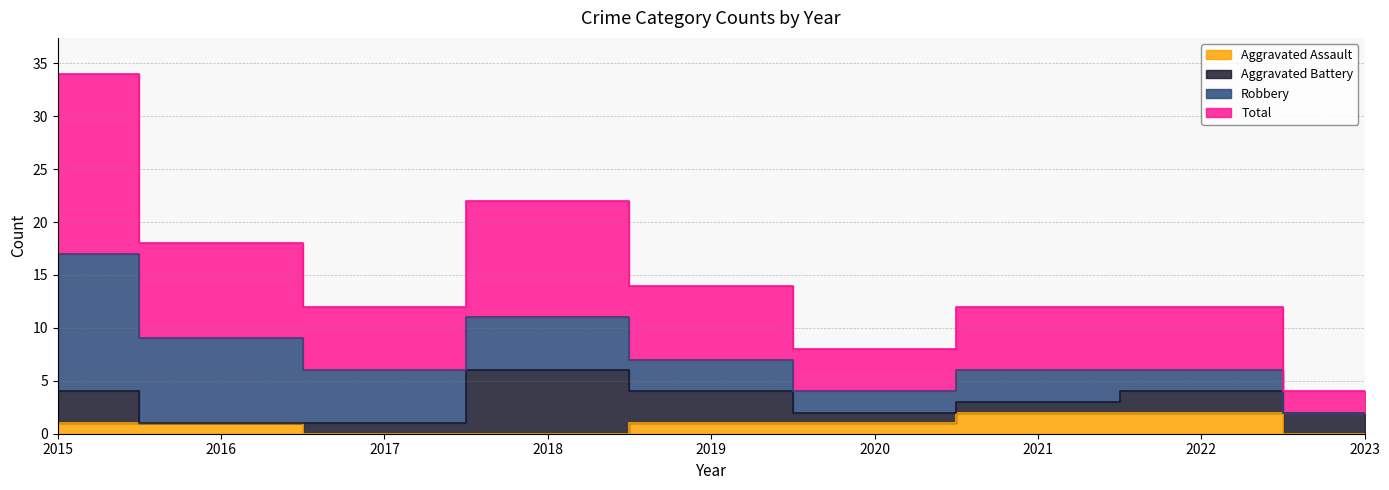

Is the value of Total at 2018 greater than the value of Aggravated Assault at 2018?

Yes